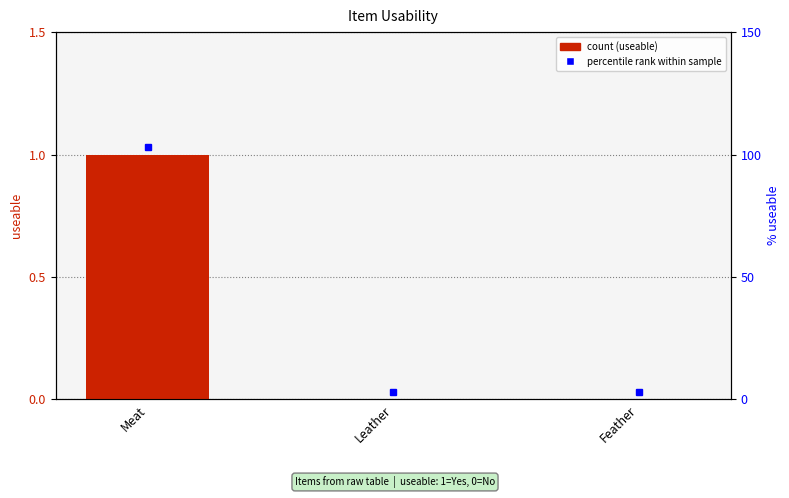

What is the label of the 1st bar from the right?

Feather